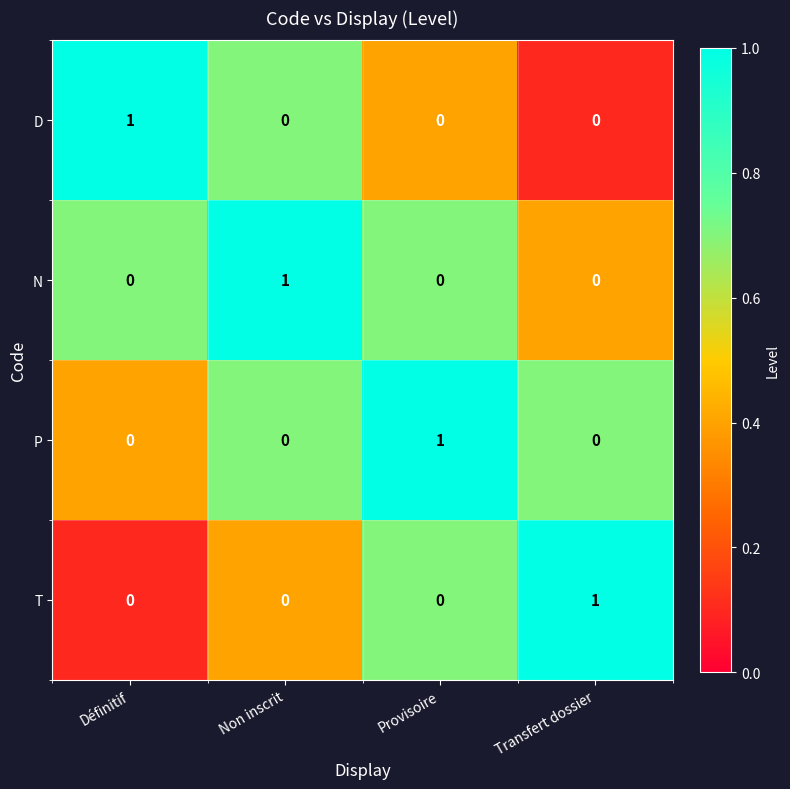

Count the number of data series in this chart.

4